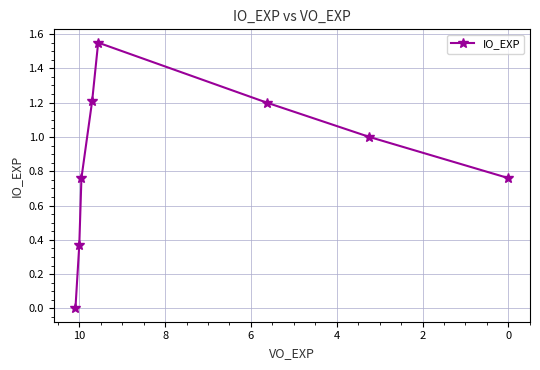

Does the chart have visible grid lines?

Yes